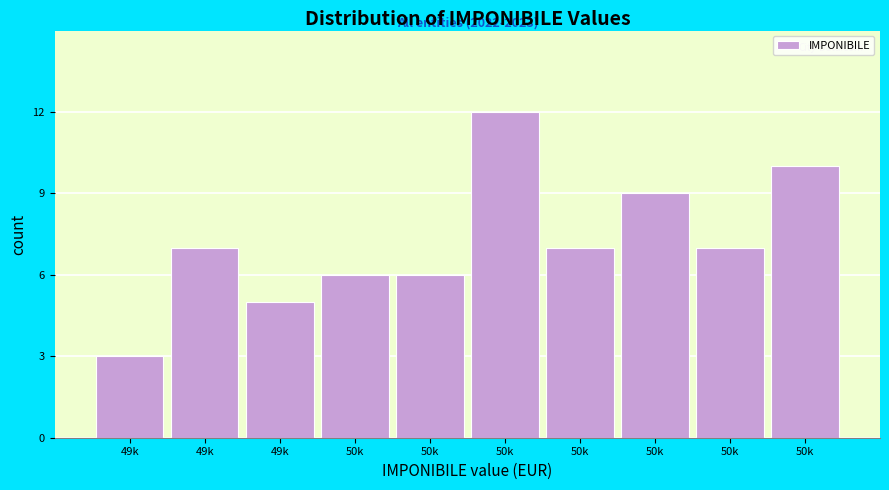

How many distinct data groups are displayed?

1